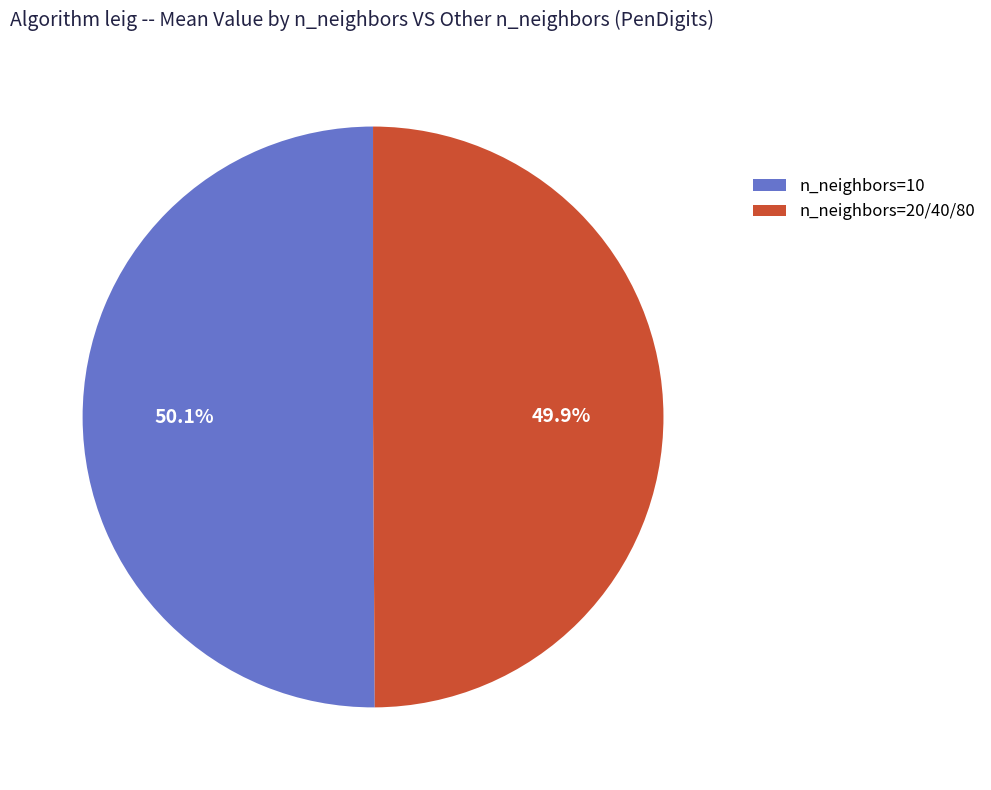

What is the ratio of the value at n_neighbors=20/40/80 to the value at n_neighbors=10?

1.0